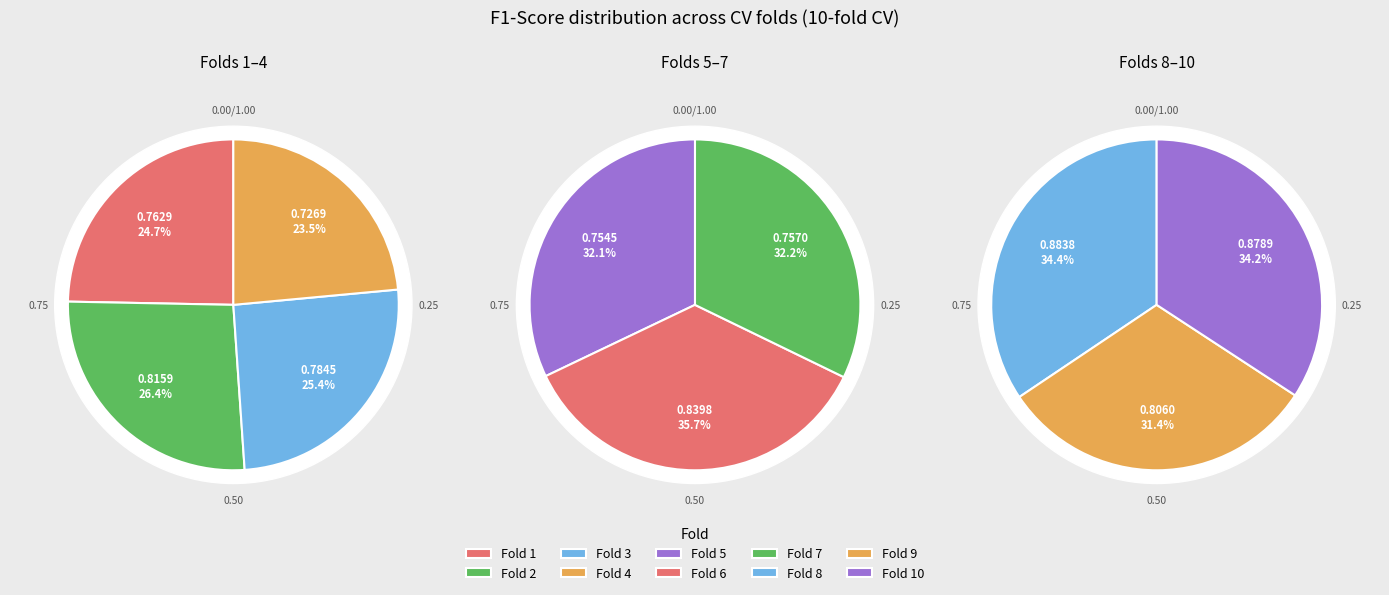

Is there any slice that represents more than half of the pie?

No